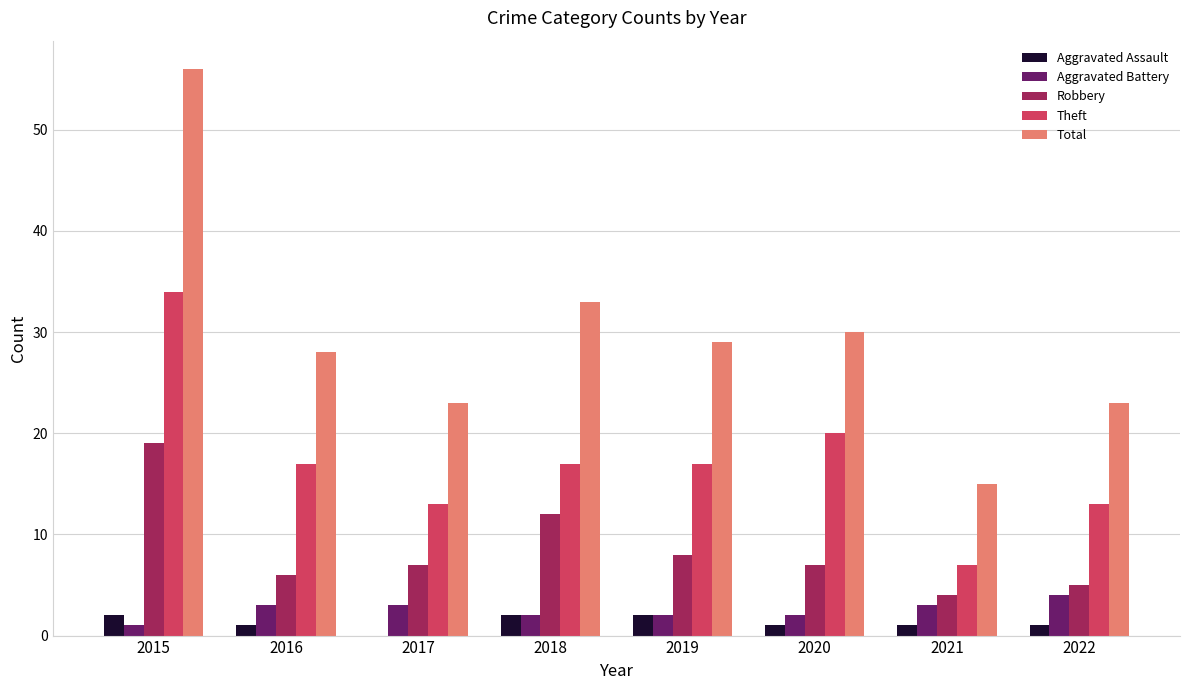

Is it true that Theft equals 27 at 2019?

False